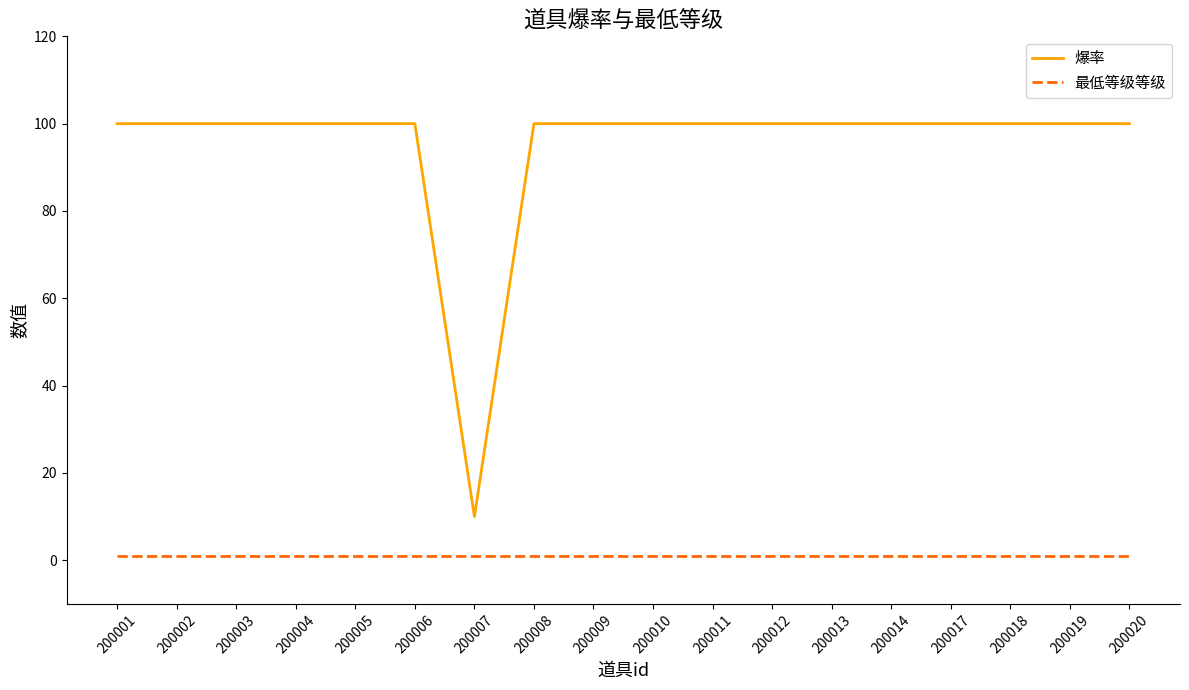

True or false: 爆率 has a value of 100 at 200001.

True